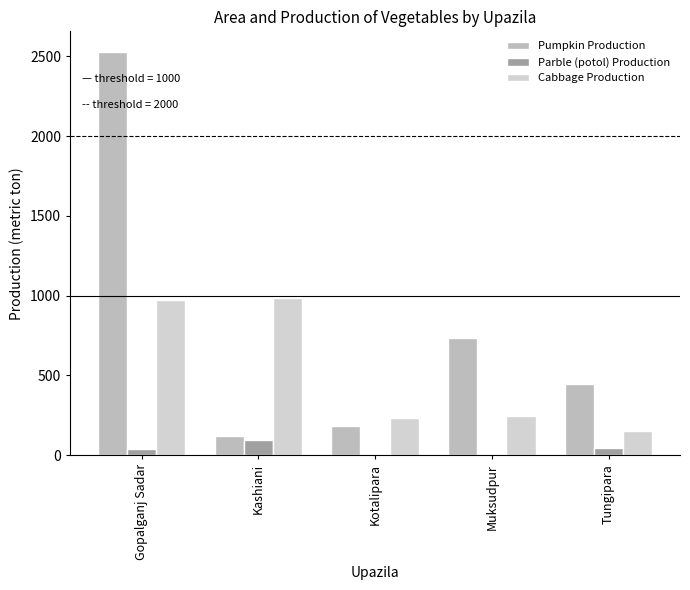

Which series has the largest total across all categories?

Pumpkin Production